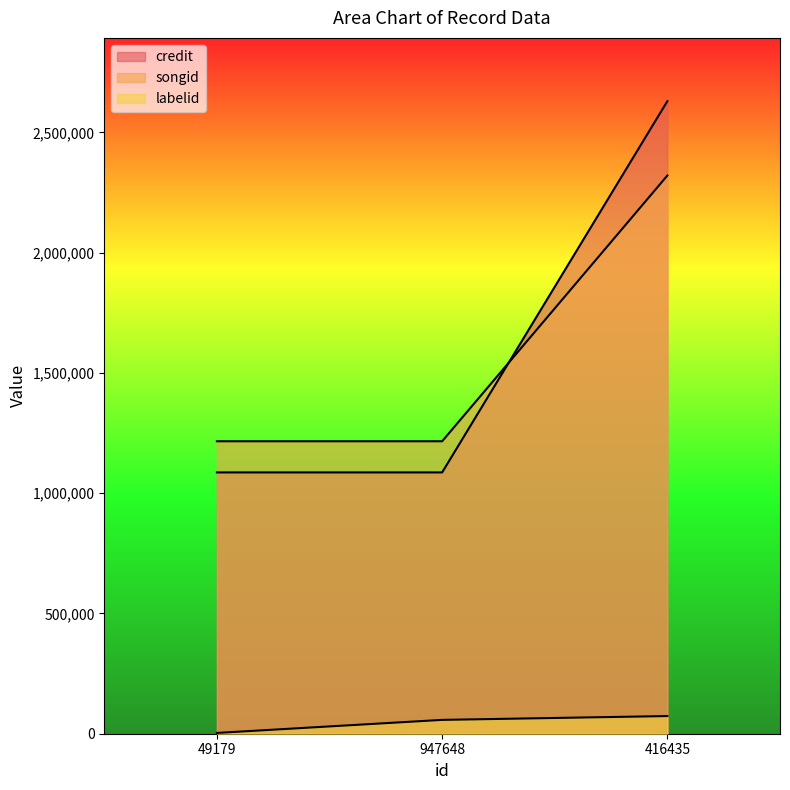

How many data points in credit are less than 1086378?

1